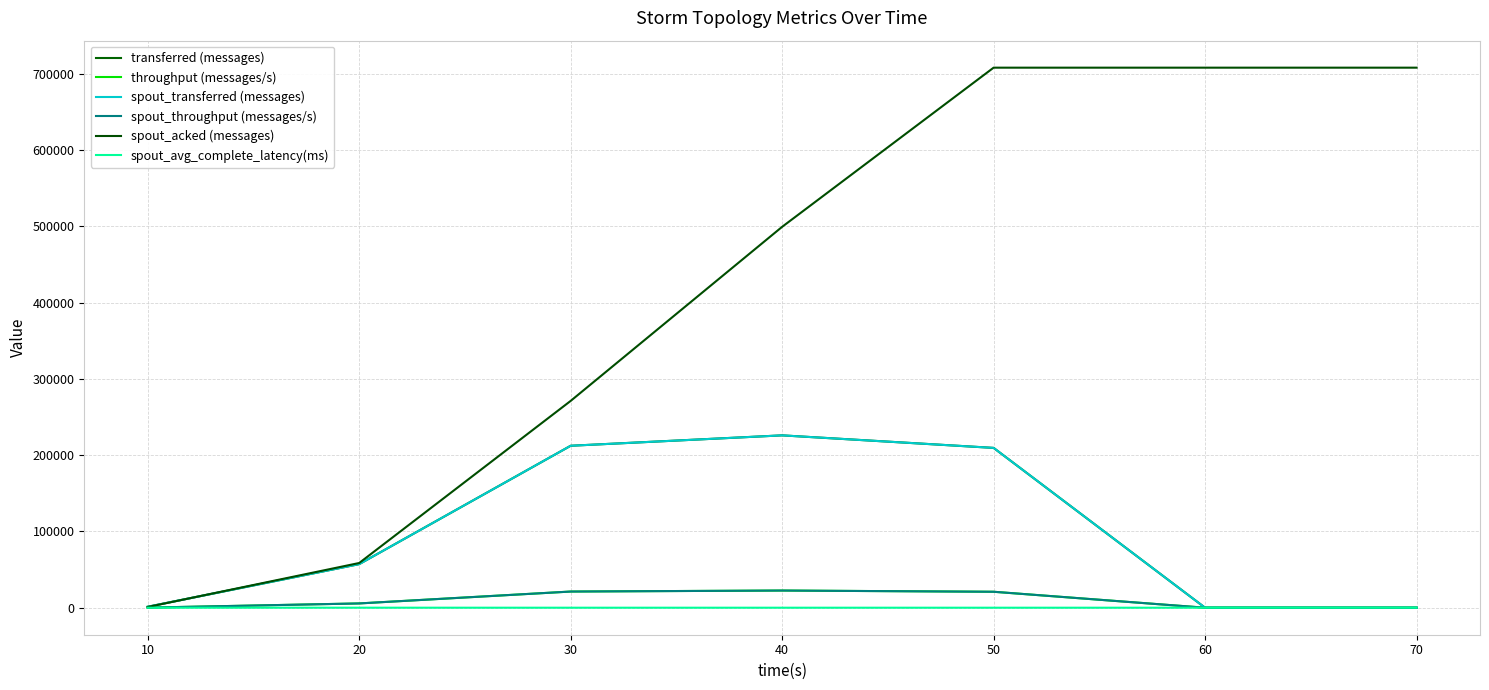

What is the difference between the second highest and minimum values in the spout_avg_complete_latency(ms) series?

4.4